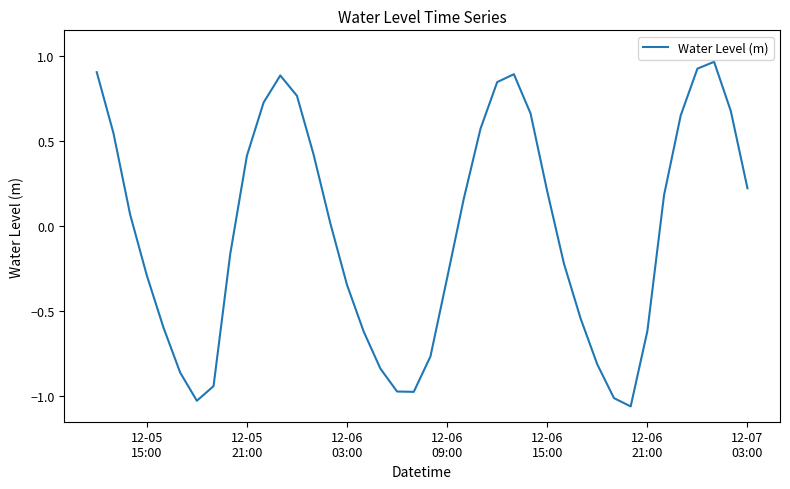

How many interior local peaks (higher than both neighbors) does the data have?

3